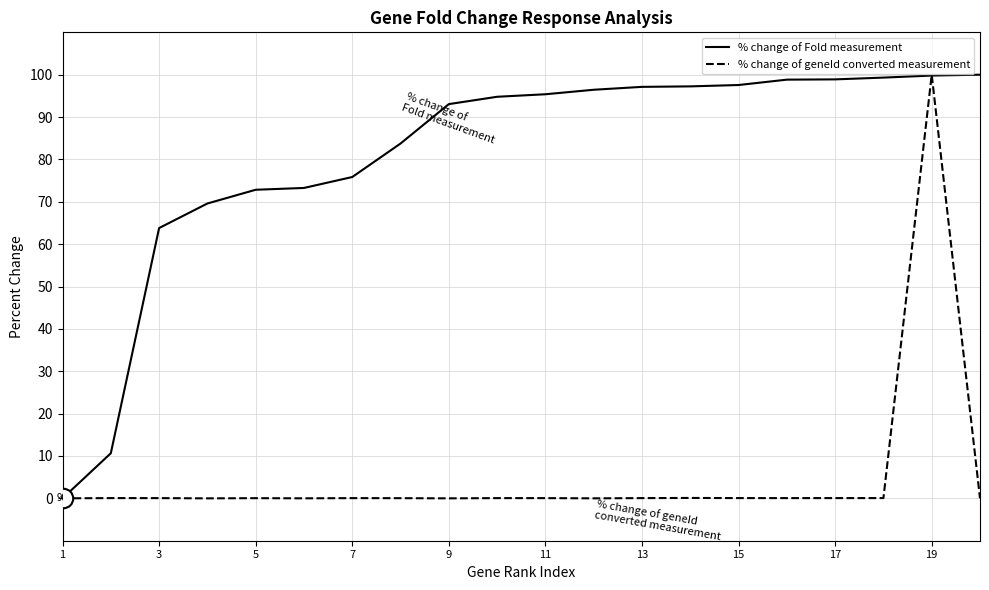

What is the average value of the % change of Fold measurement series?

80.9